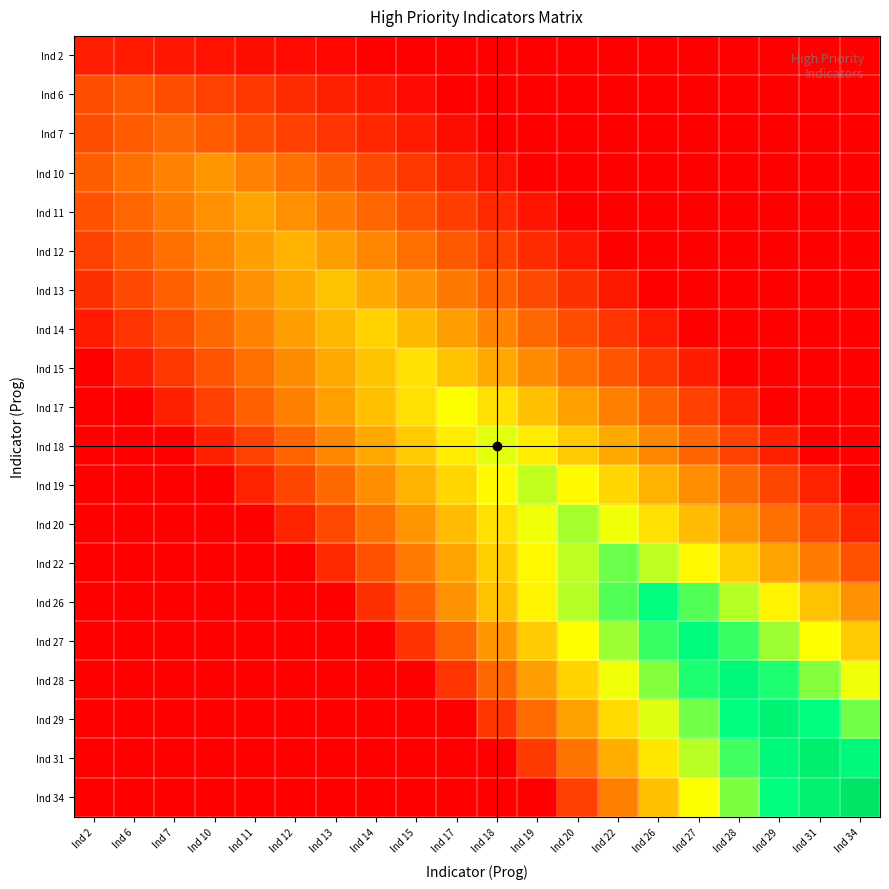

What is the spread (max minus min) of values at Ind 27?

0.8